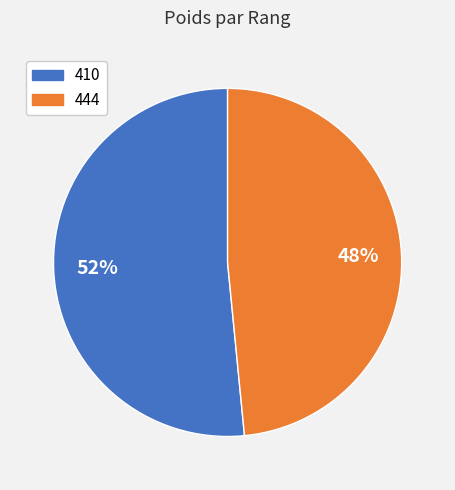

Is the sum of 410 and 444 greater than half?

Yes